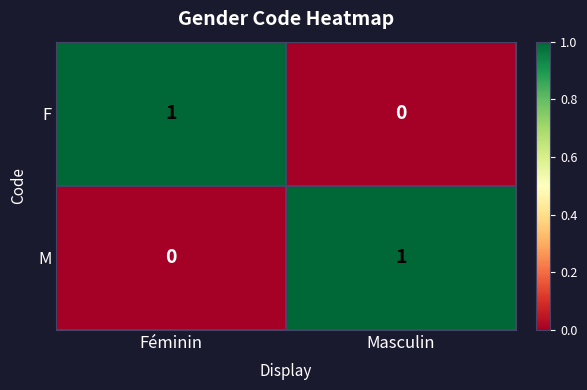

Is the value of M at Masculin greater than the value of F at Masculin?

Yes